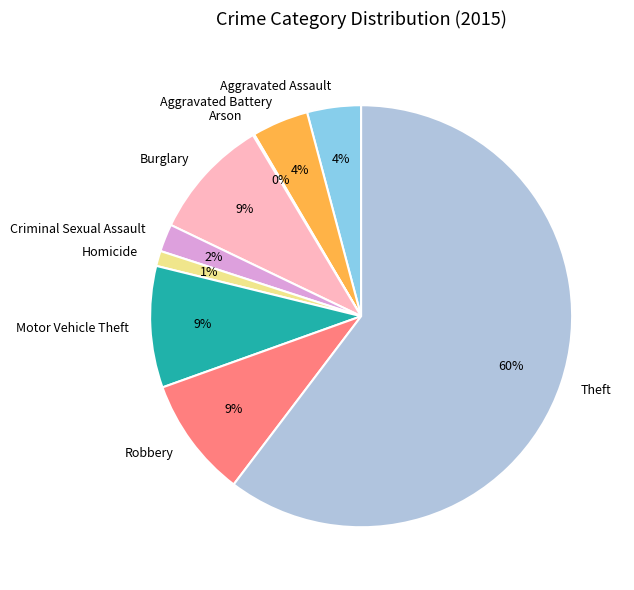

To the nearest percent, what is the average slice percentage?

11%